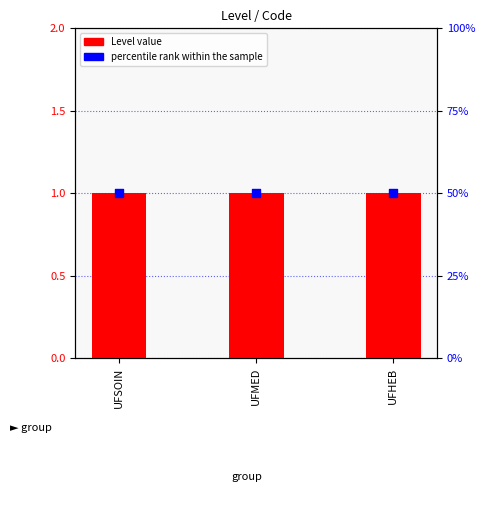

Is the value of Level at UFHEB greater than the value of percentile rank within the sample at UFHEB?

No